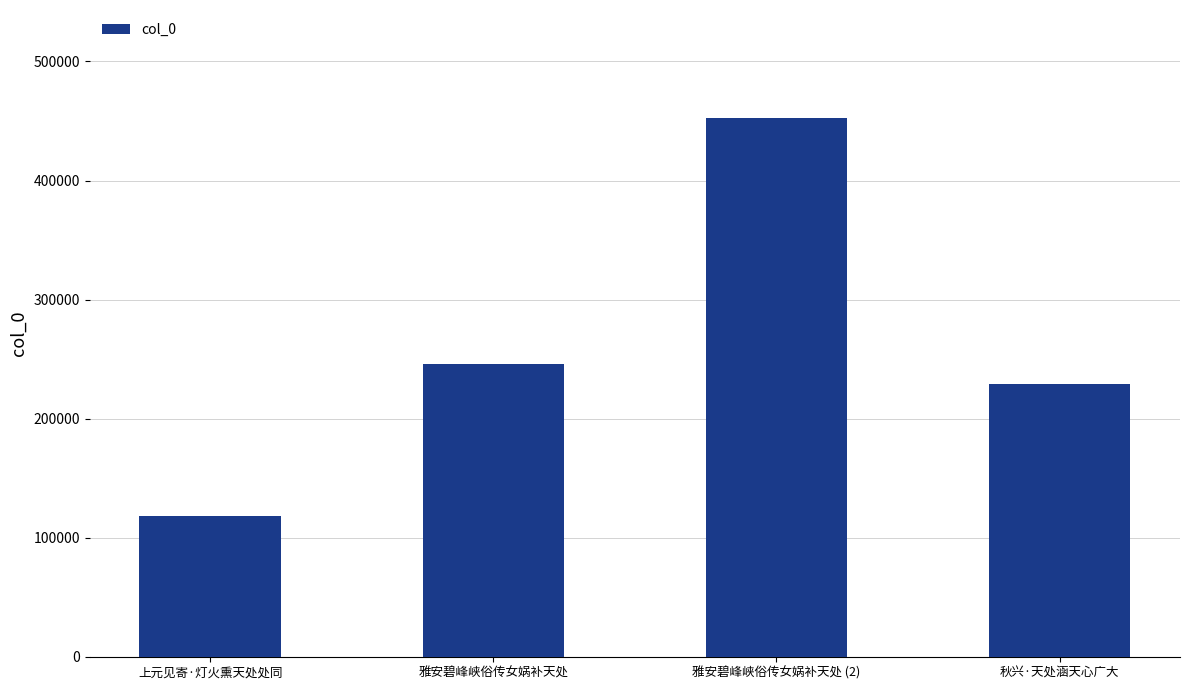

What is the sum of the values at 雅安碧峰峡俗传女娲补天处 and 秋兴·天处涵天心广大?

475051